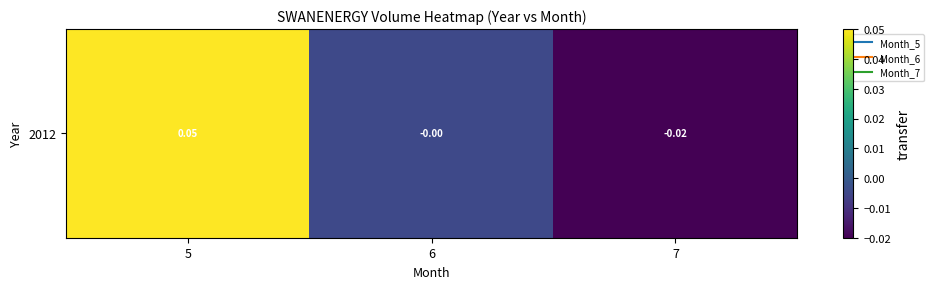

What is the difference between the values at 5 and 7?

0.1